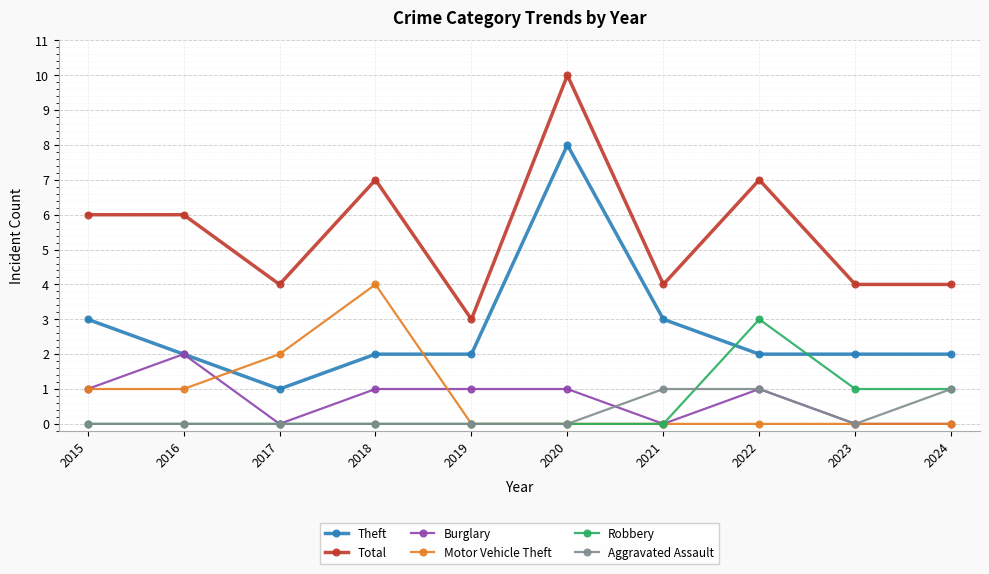

At which category is the sum across all series the highest?

2020